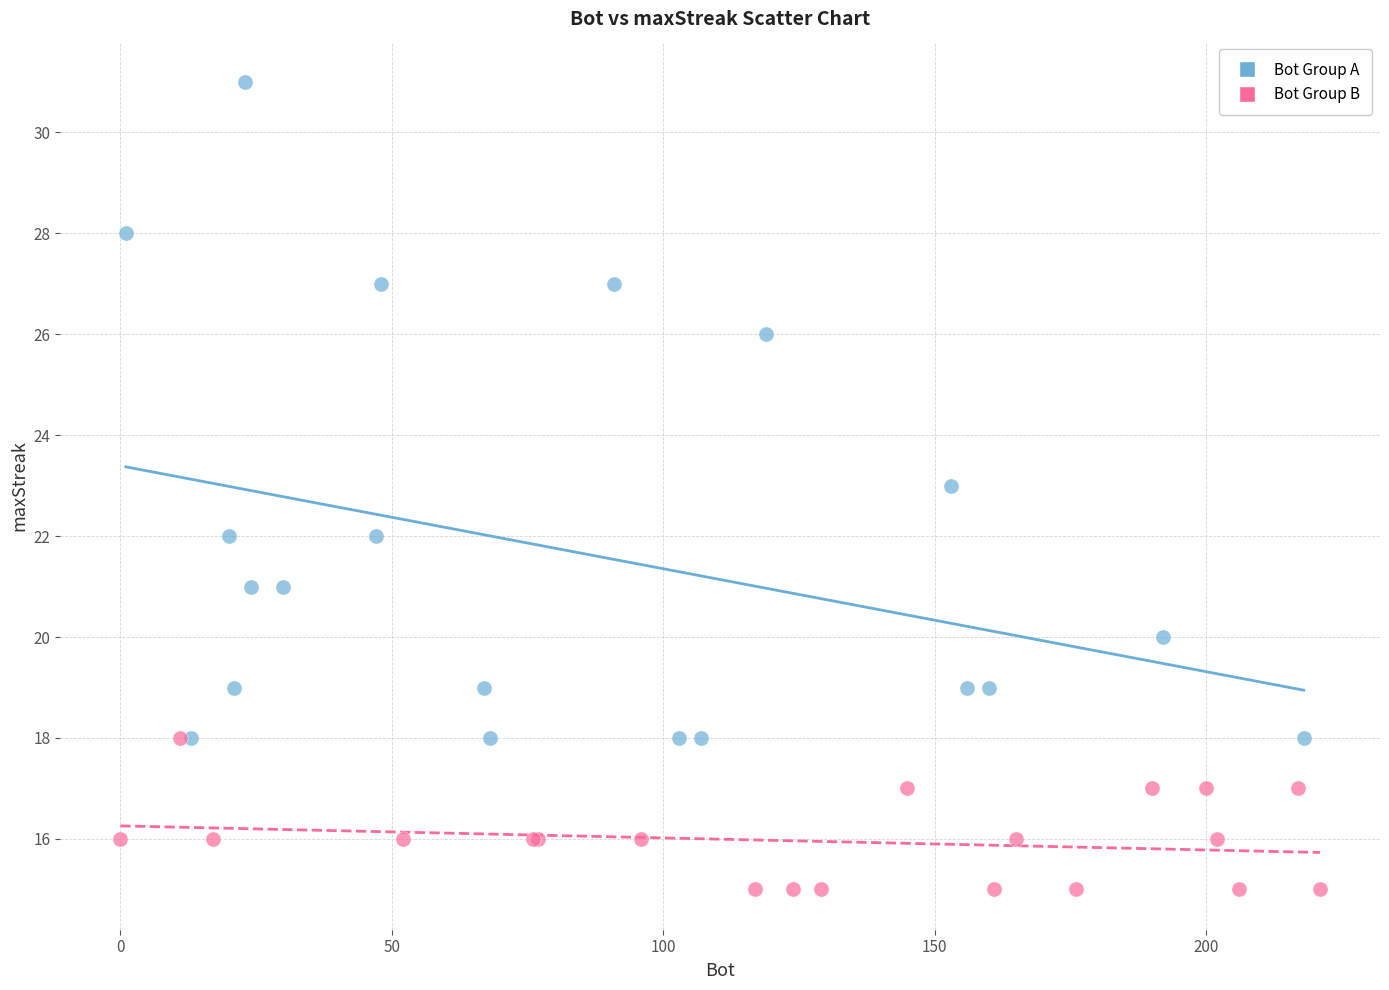

Which series reaches the maximum Y coordinate?

Bot Group A